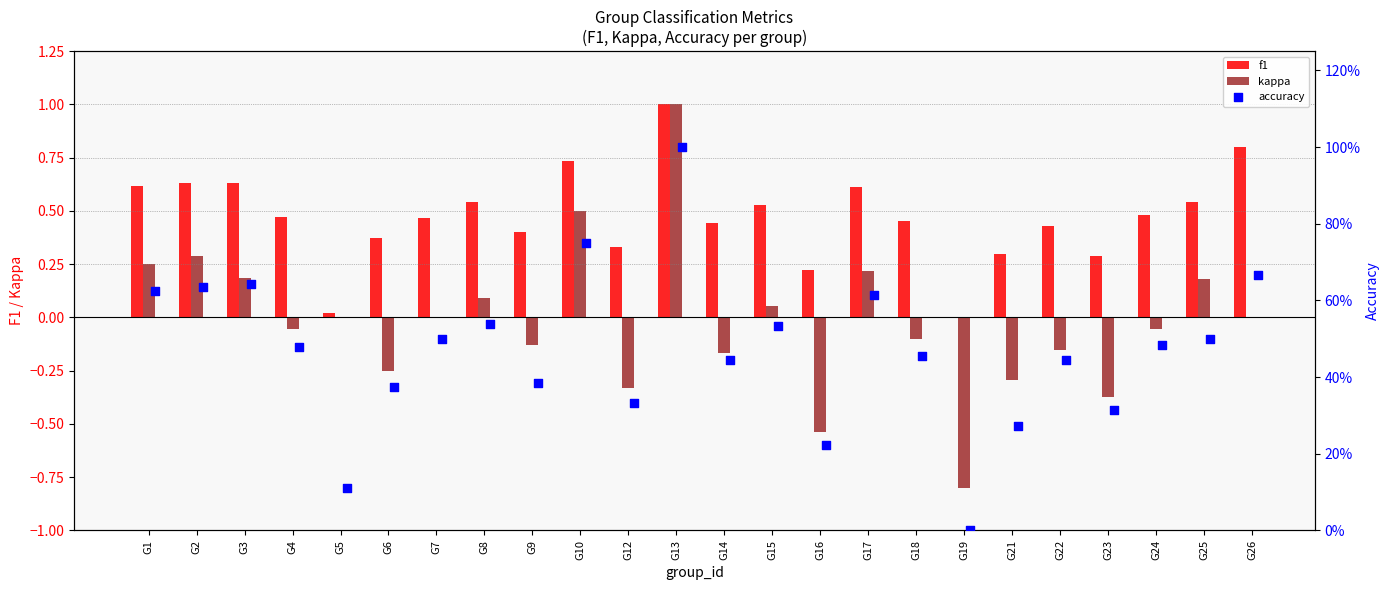

Is it true that kappa equals 0.0 at G25?

False